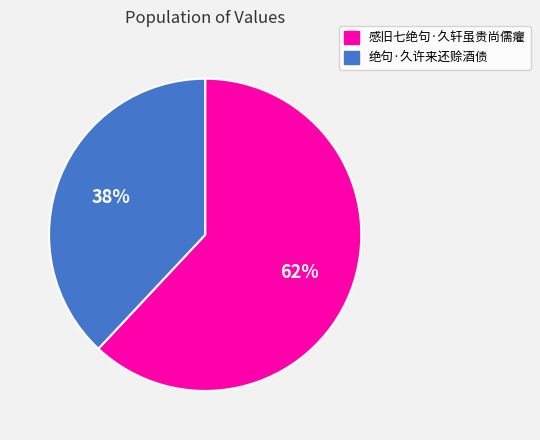

Is it true that 绝句·久许来还赊酒债 is 26% of the pie?

False